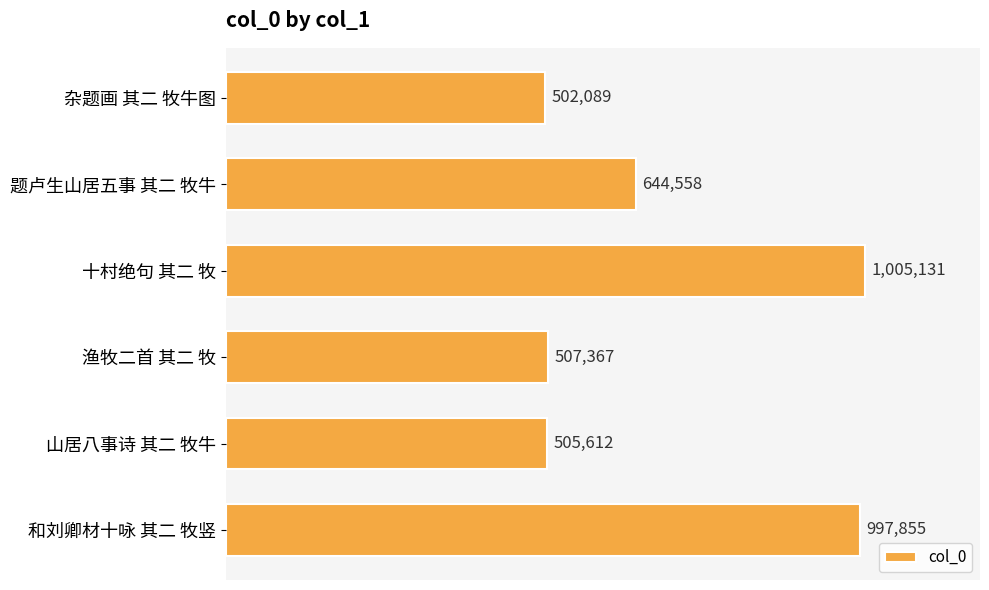

Are the bars horizontal?

Yes